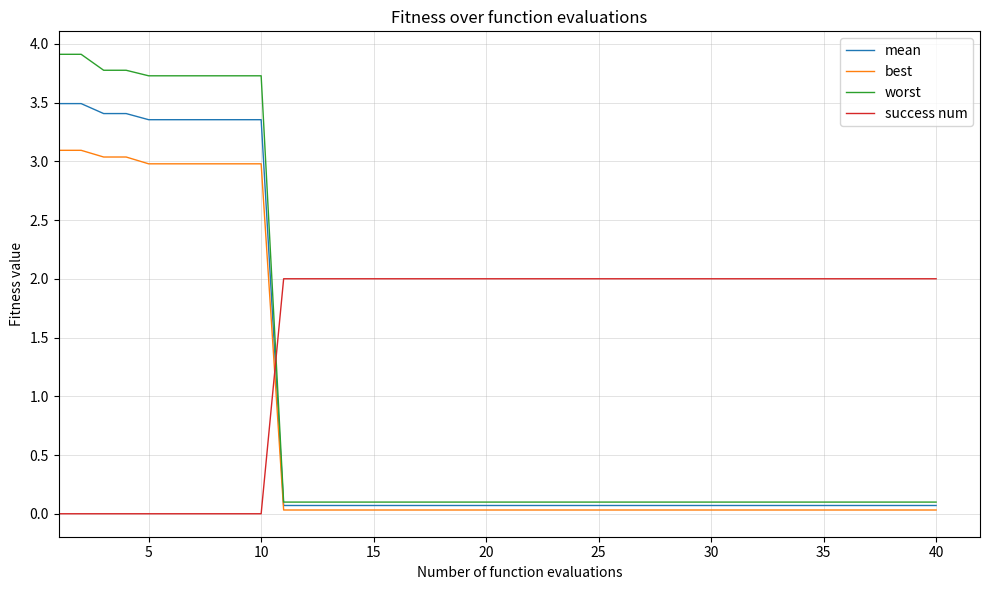

Count the success num values in the range 2 to 3.

30